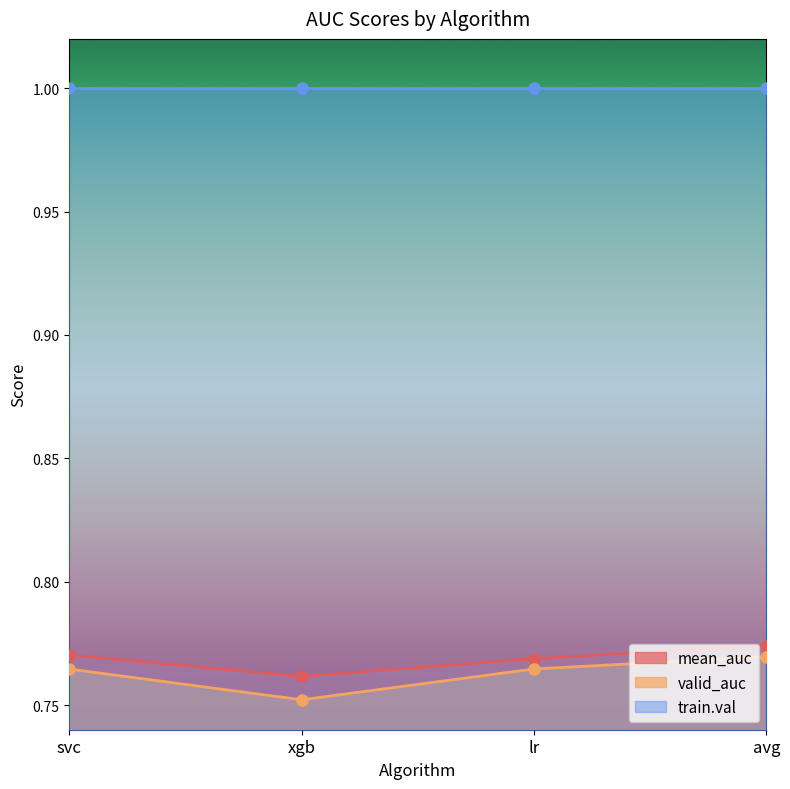

At which label is valid_auc closest to 0?

xgb